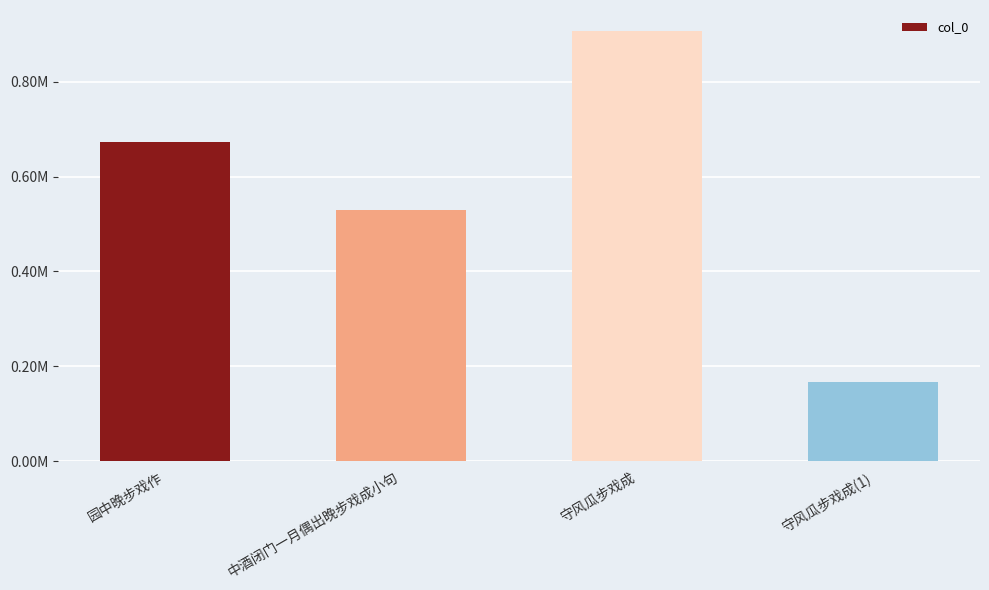

Rank the categories by value from highest to lowest.

守风瓜步戏成, 园中晚步戏作, 中酒闭门一月偶出晚步戏成小句, 守风瓜步戏成(1)